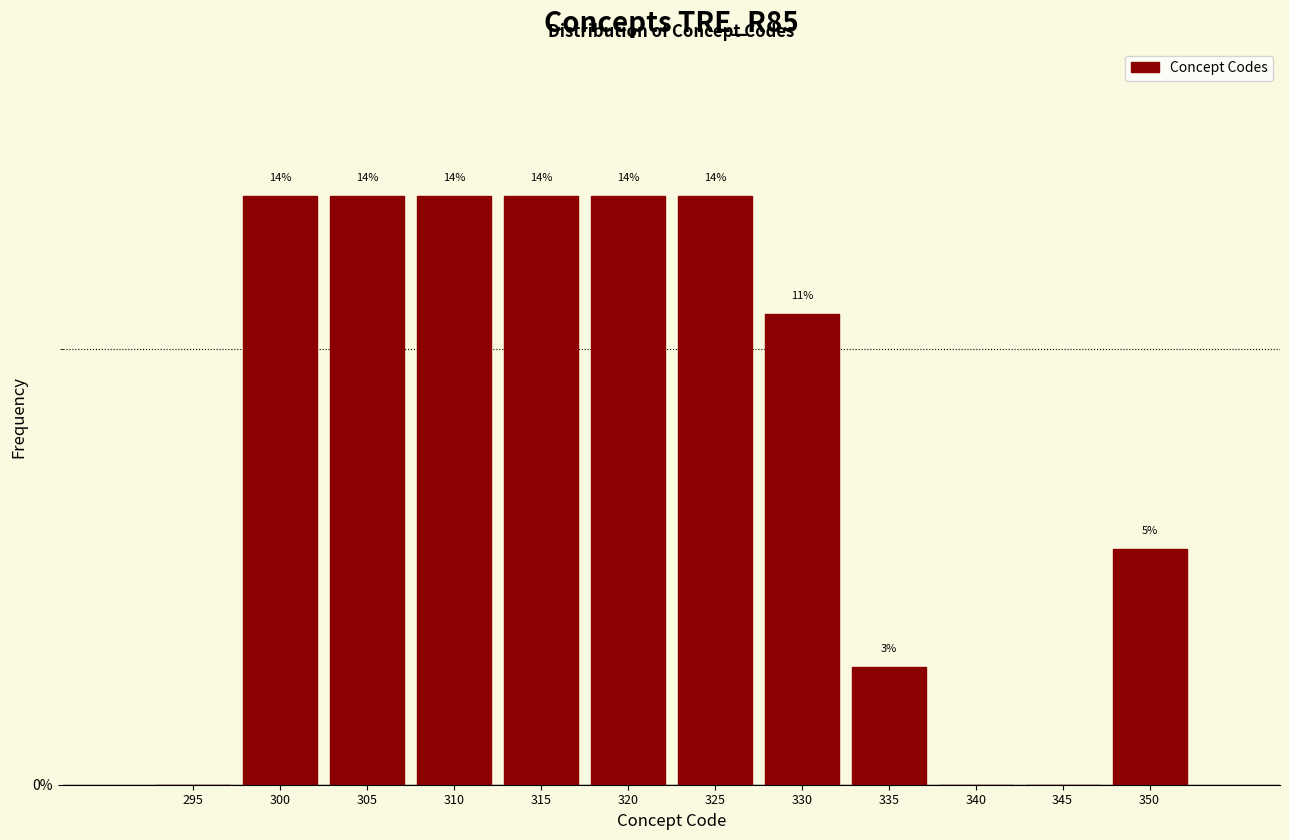

Are the bars horizontal?

No